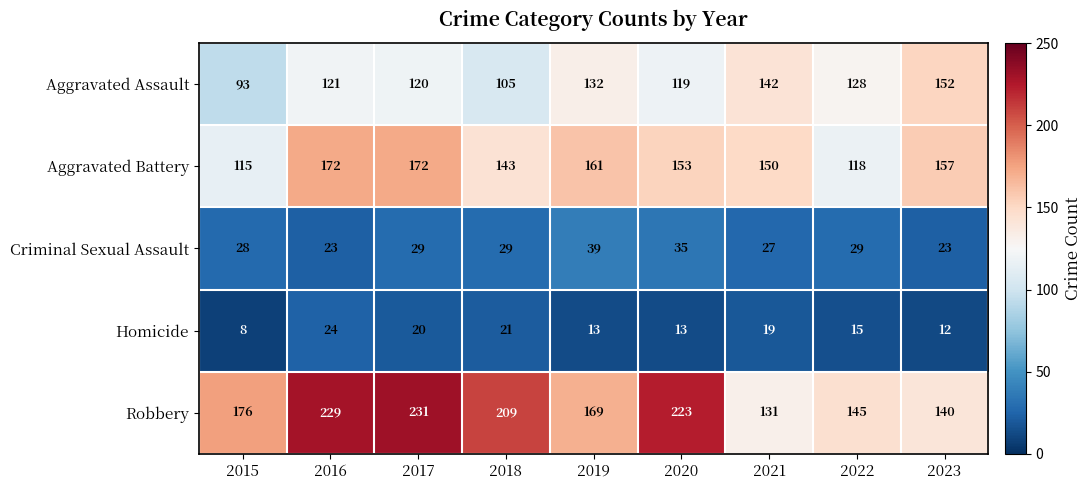

The Aggravated Battery series shows 287 at 2016. True or false?

False